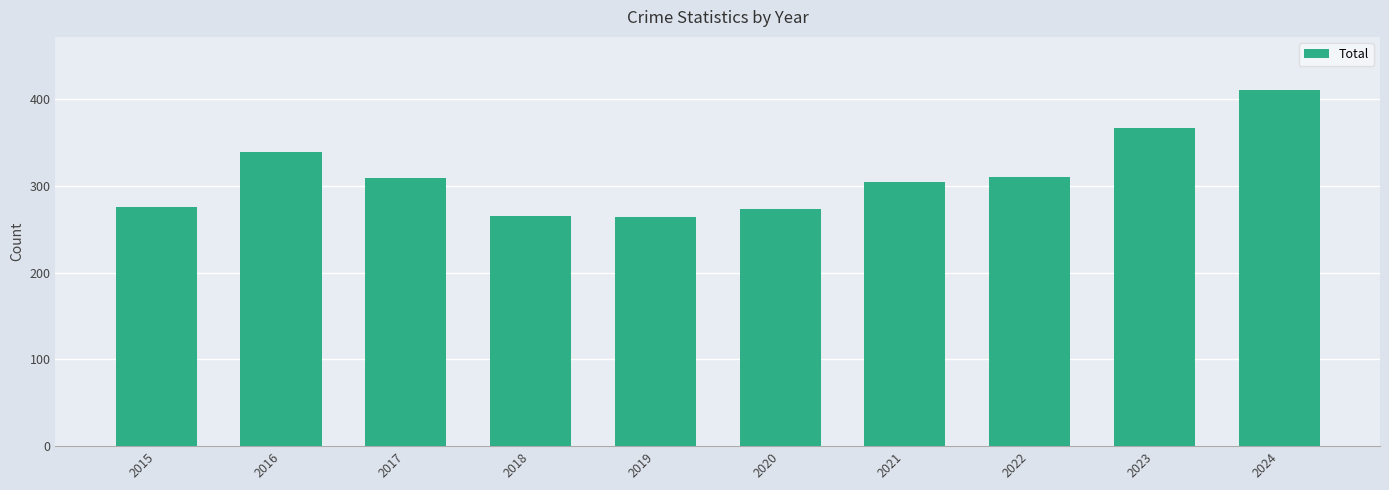

At which label is the value closest to 337?

2016